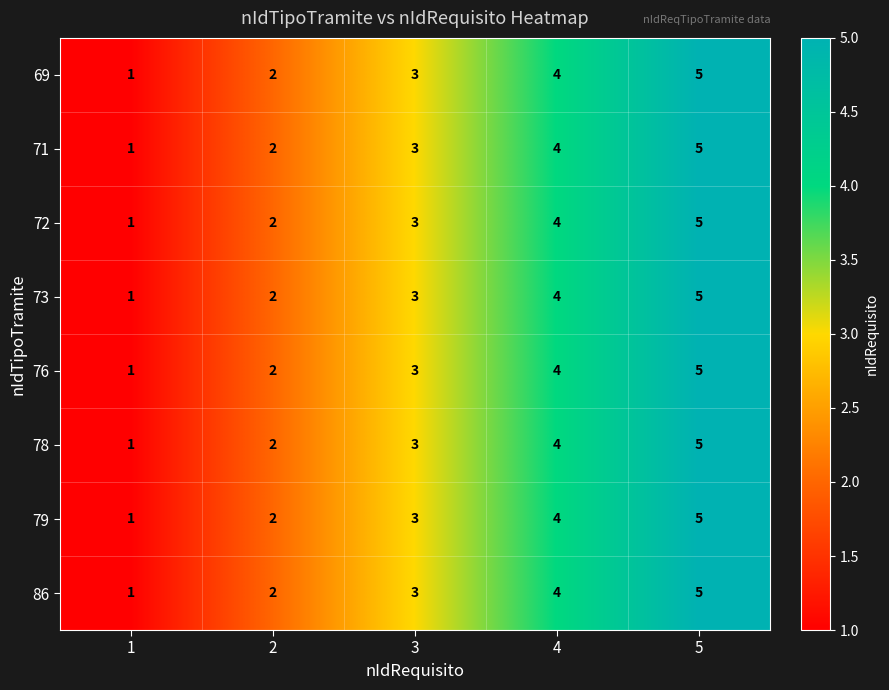

What is the sum of all 86 values?

15